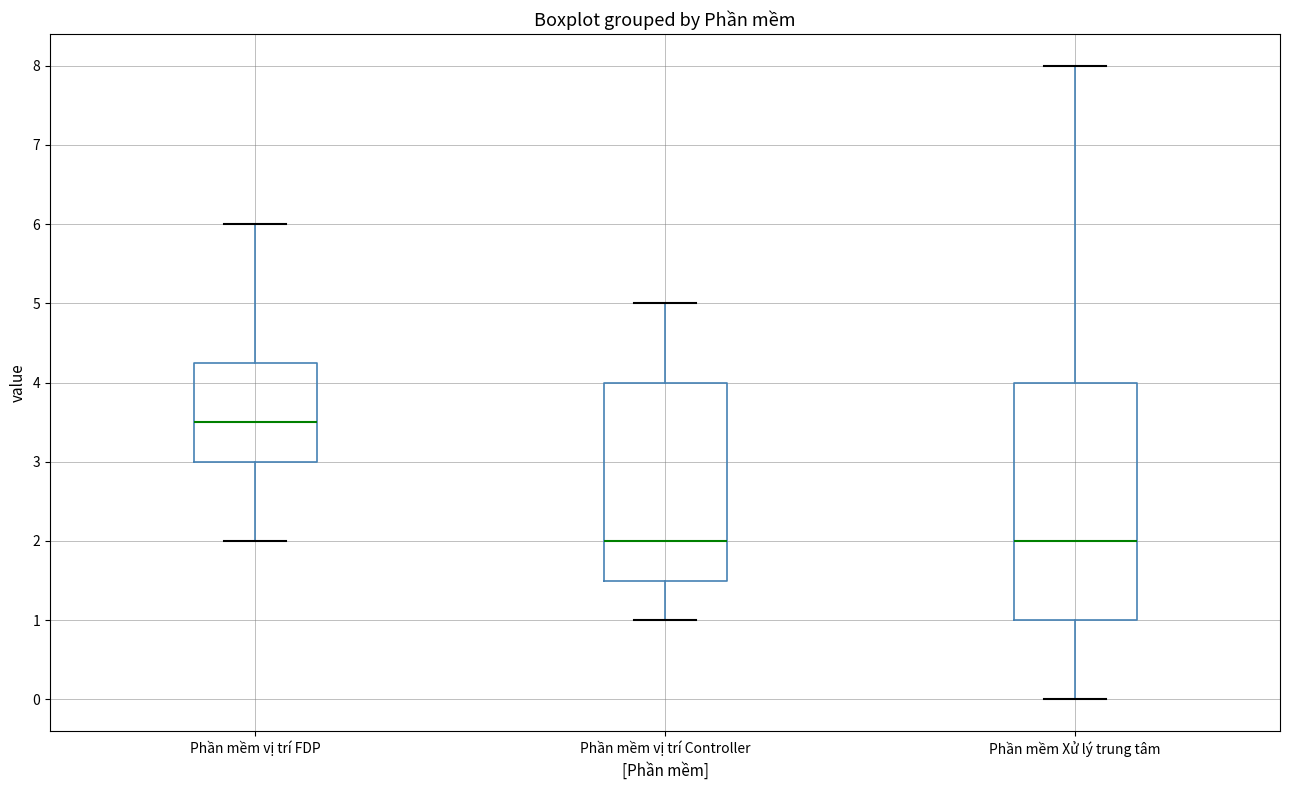

Where is the lower edge of the box for Phần mềm vị trí Controller on the y-axis? The values are not printed on the chart, so give them approximately, as read against the axis.

1.5